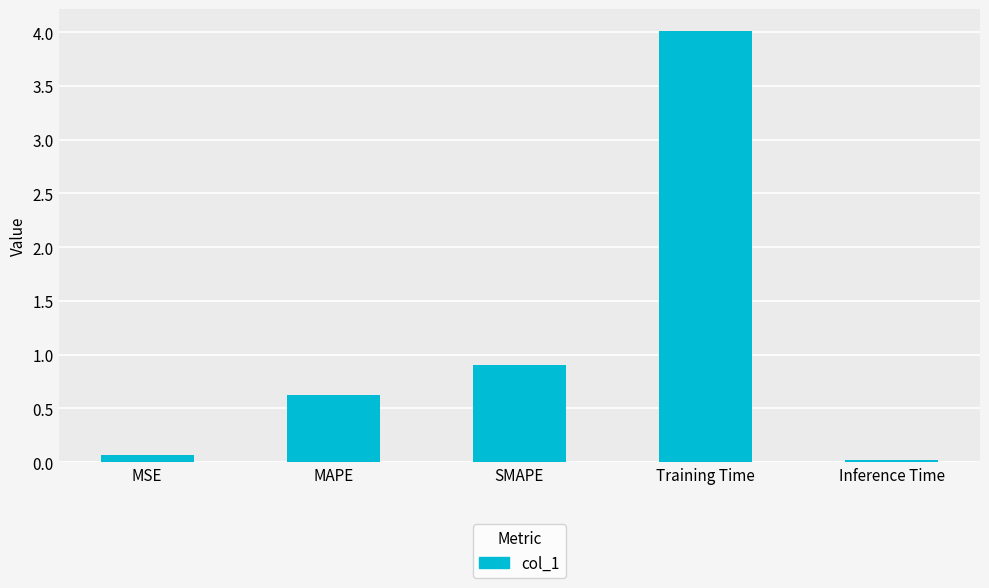

What value does the data have at MAPE?

0.6